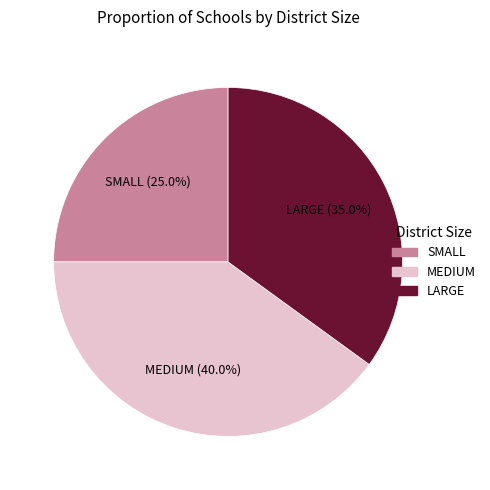

Is it true that LARGE is 20% of the pie?

False